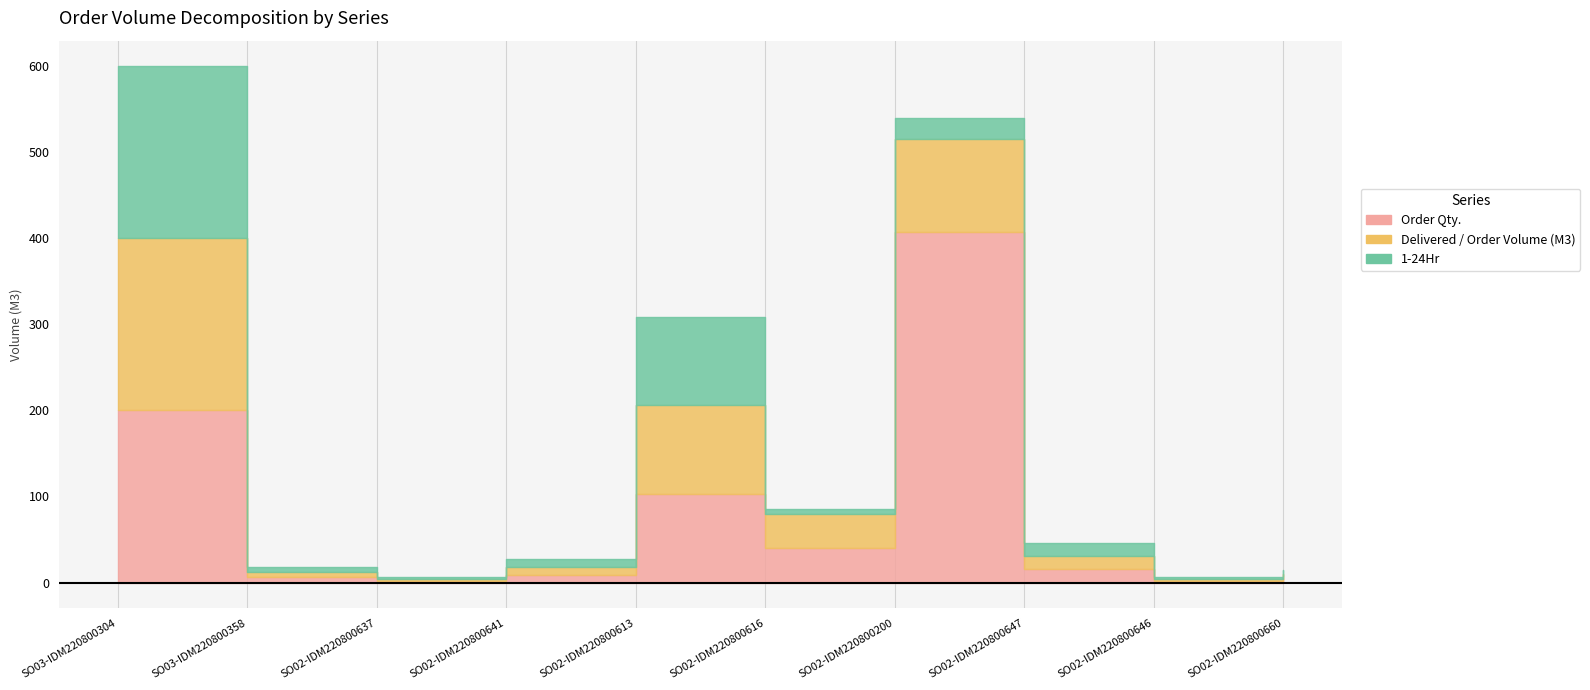

Rank the categories by Delivered / Order Volume (M3) value from lowest to highest.

SO02-IDM220800637, SO02-IDM220800646, SO02-IDM220800660, SO03-IDM220800358, SO02-IDM220800641, SO02-IDM220800647, SO02-IDM220800616, SO02-IDM220800613, SO02-IDM220800200, SO03-IDM220800304